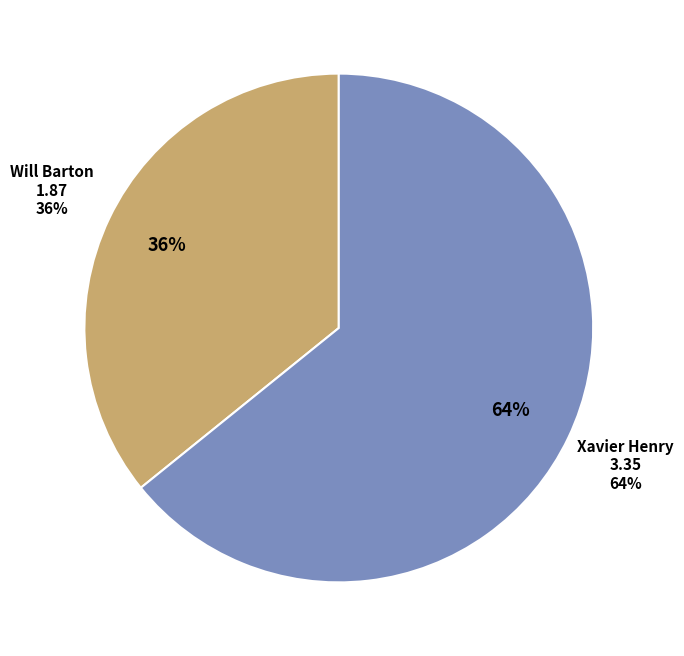

Approximately how many times larger is the value at Will Barton compared to Xavier Henry?

0.6